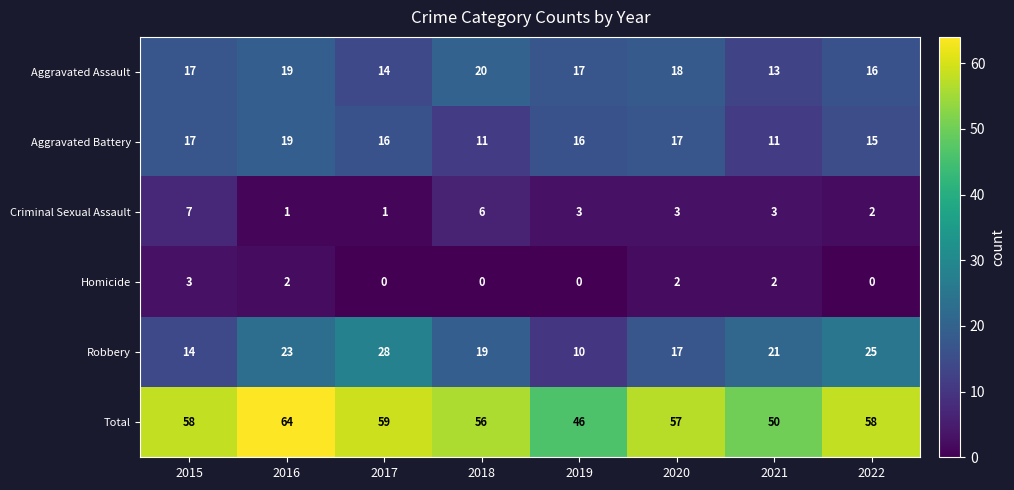

True or false: Homicide has a value of 1 at 2018.

False